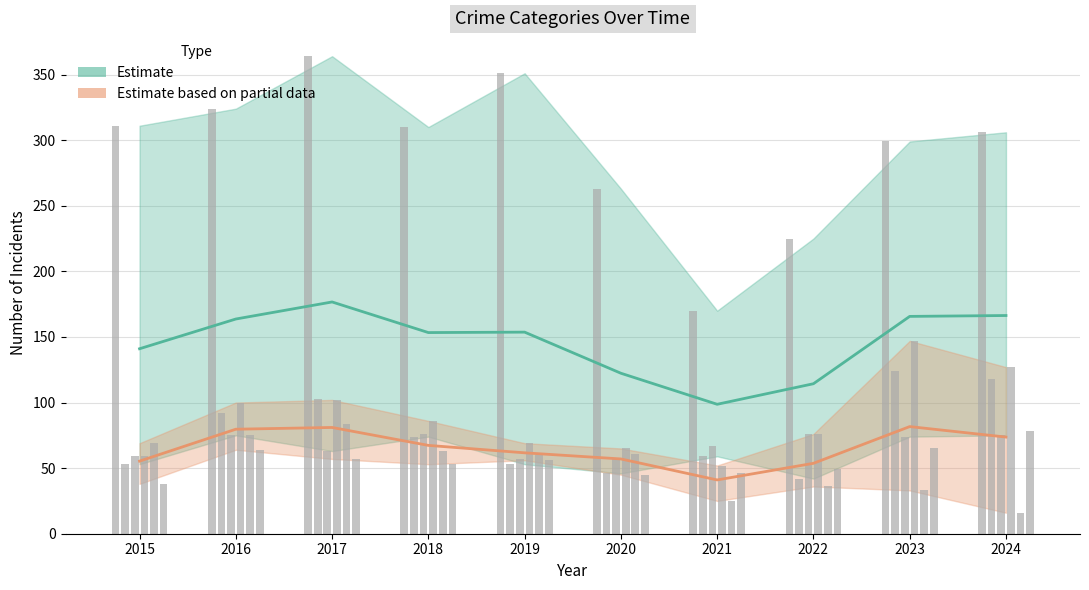

List the series in order of their overall mean, lowest first.

Estimate based on partial data (Orange Group), Estimate (Teal Group)